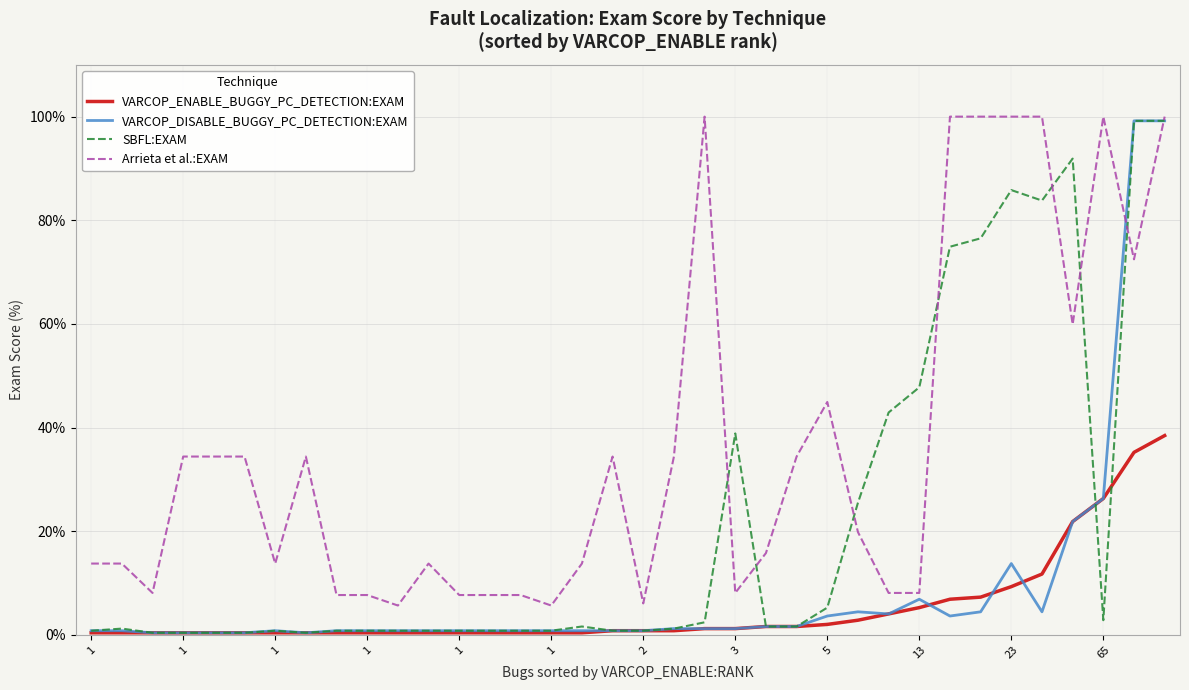

What is the maximum value shown in the chart?

100.0